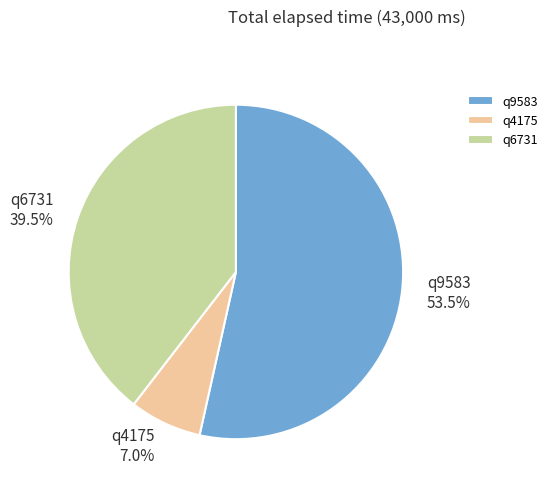

Does any single category account for the majority?

Yes